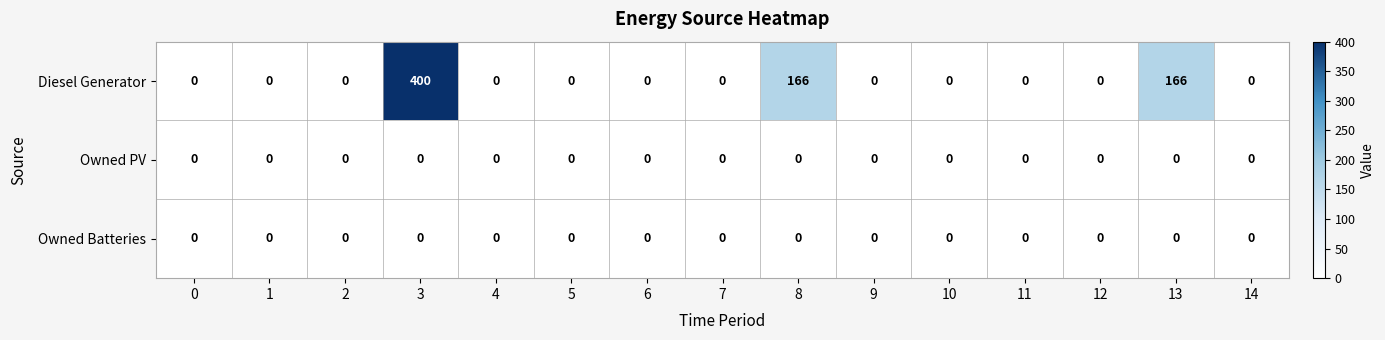

The Diesel Generator series shows 139 at 12. True or false?

False